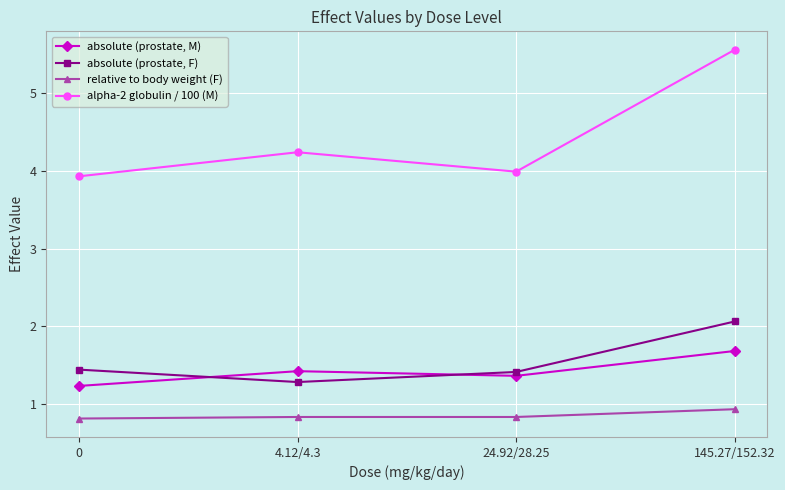

Between 0 and 4.12/4.3, which series saw the biggest shift?

alpha-2 globulin / 100 (M)